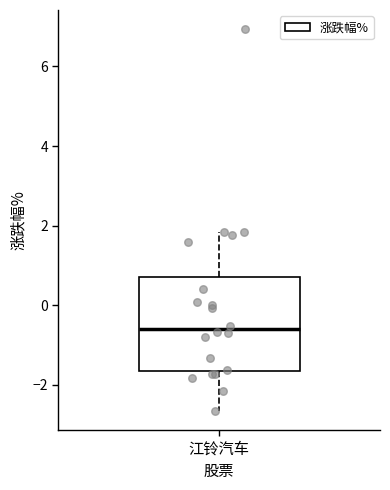

Where does the median line of the box for 江铃汽车 sit on the y-axis? The values are not printed on the chart, so give them approximately, as read against the axis.

-0.6